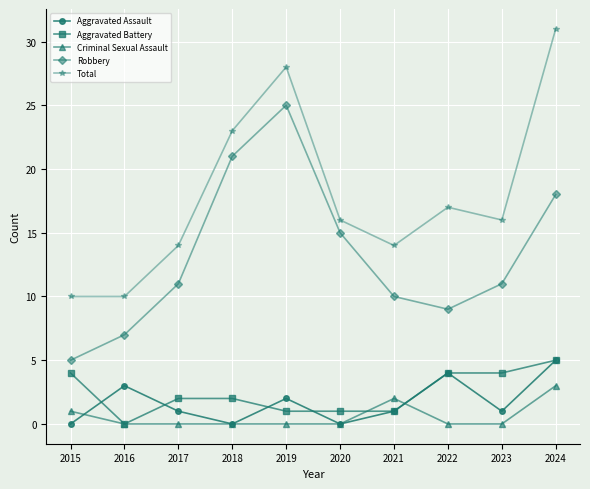

How many interior local peaks does the Aggravated Assault series have?

3